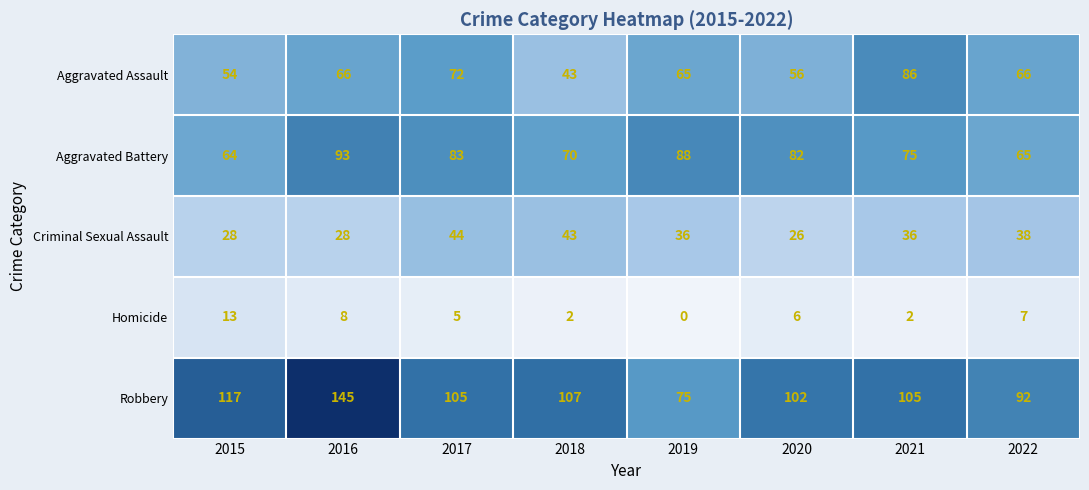

Is it true that Criminal Sexual Assault equals 36 at 2019?

True